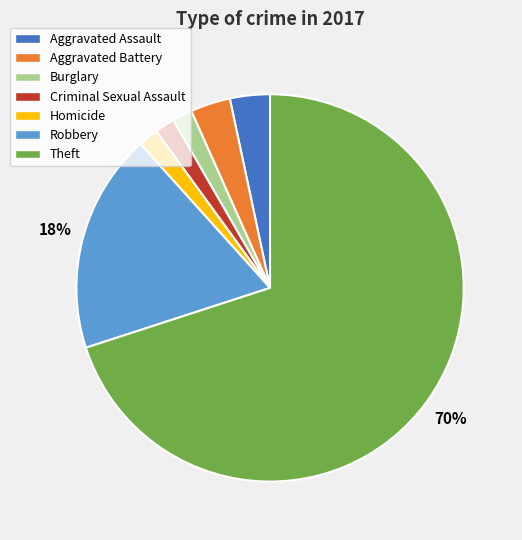

To the nearest percent, what portion does Burglary represent?

2%